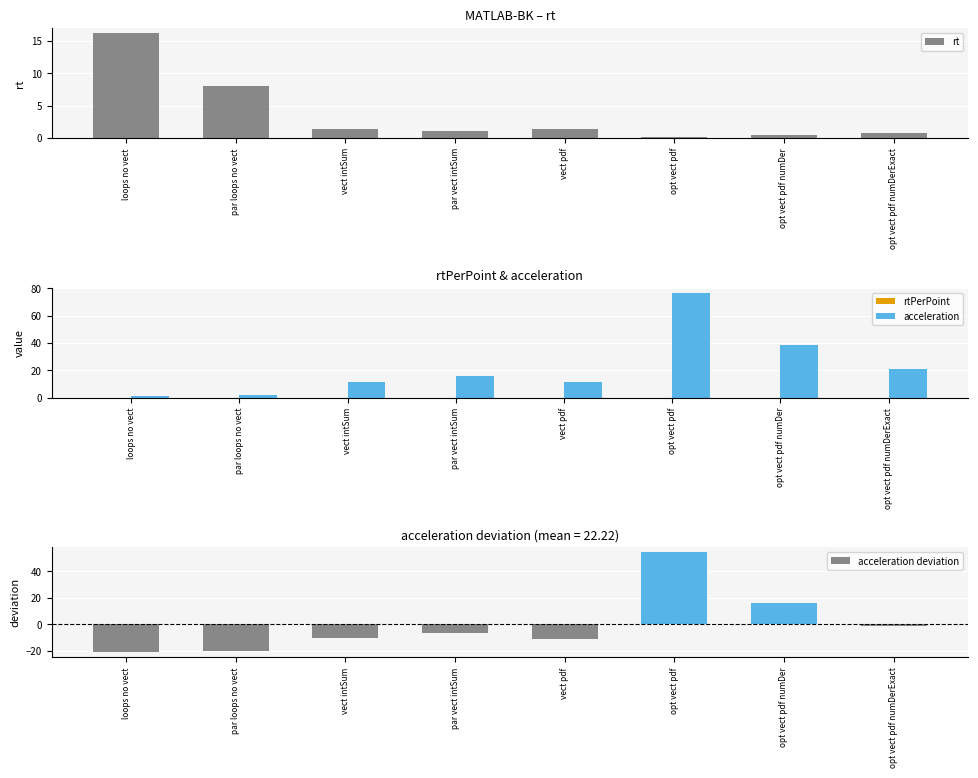

What is the greatest value displayed?

76.5